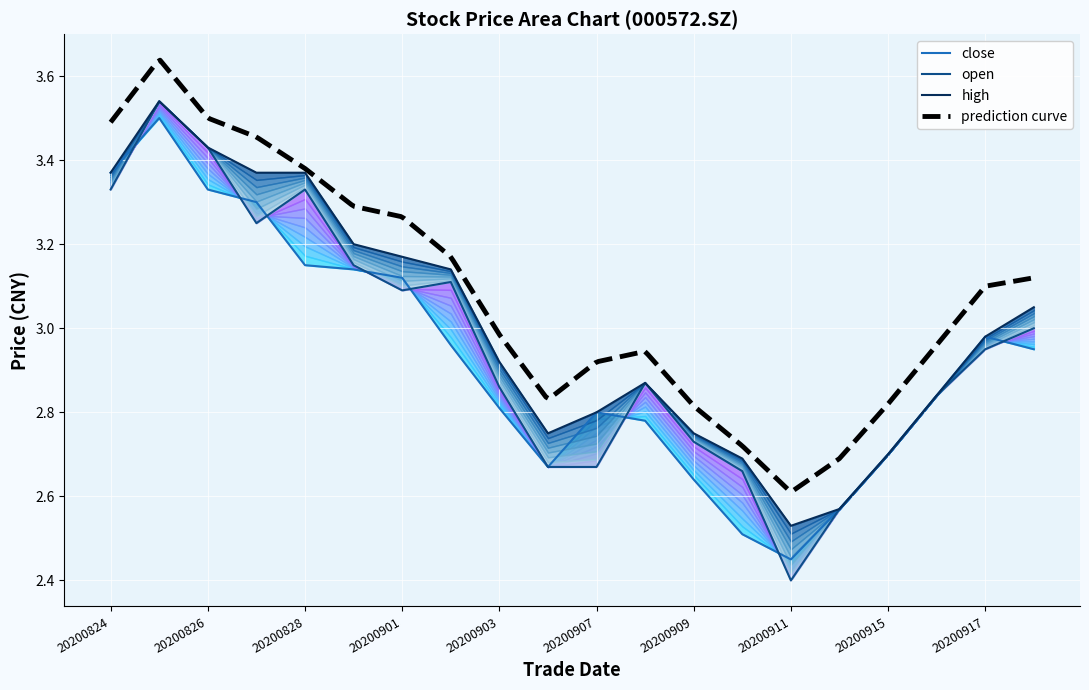

At how many categories does at least one series exceed 3?

9